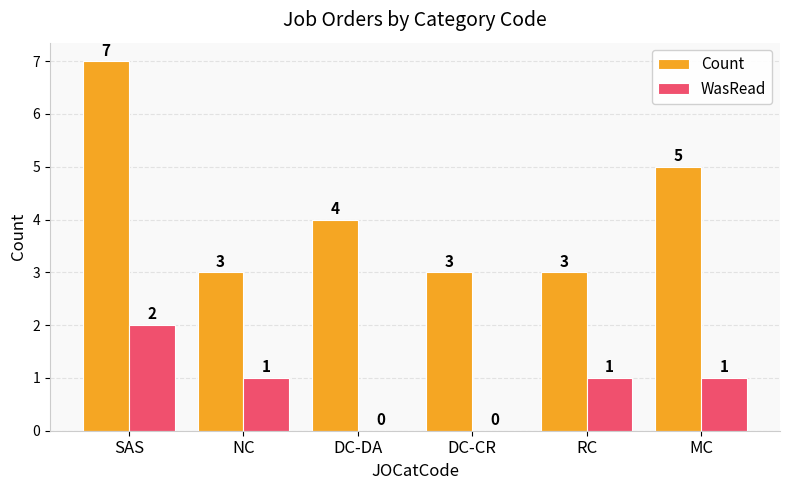

The value of WasRead at SAS is 3. True or false?

False